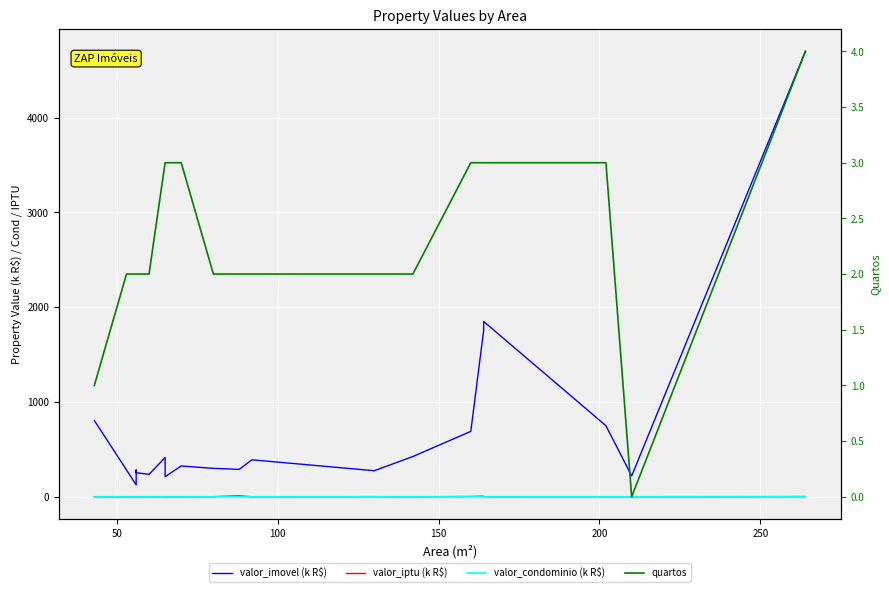

How many categories are shown in the chart?

20